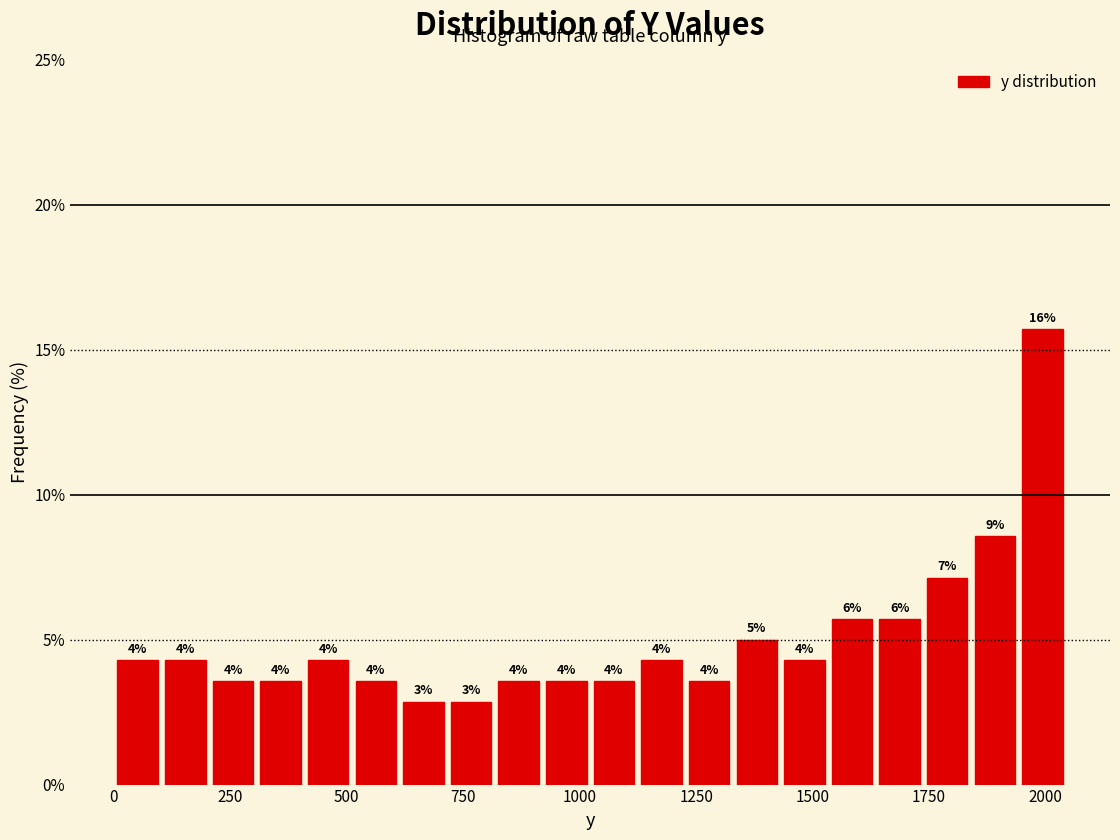

Read against the x-axis, roughly where is the centre of the tallest bar?

2000